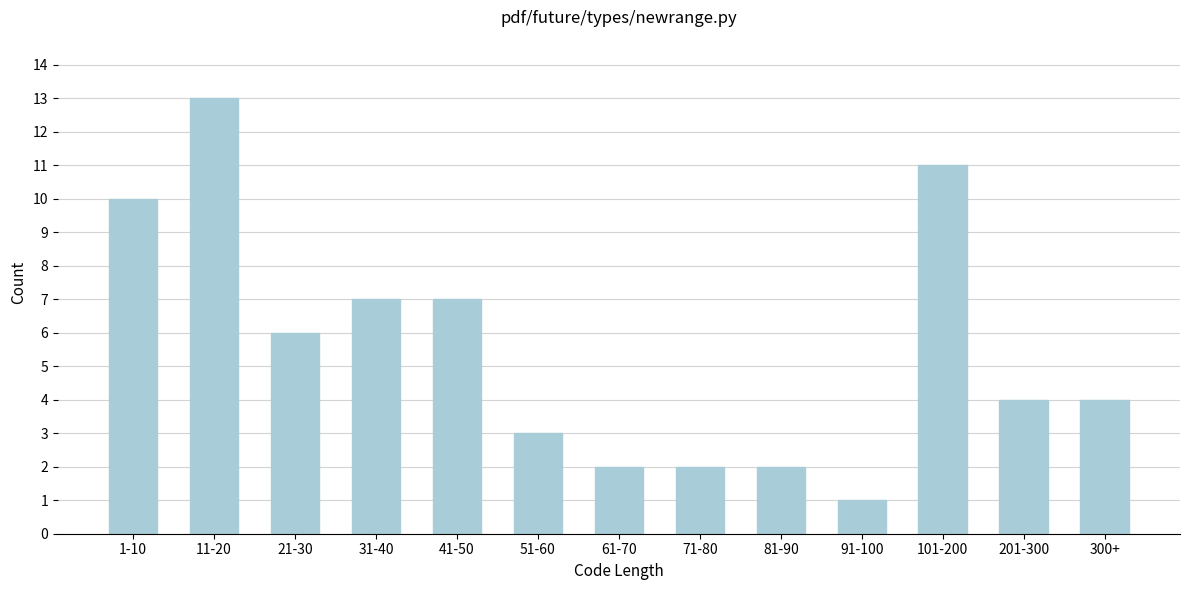

Reading right to left, transcribe all the data shown in this chart.

4	4	11	1	2	2	2	3	7	7	6	13	10